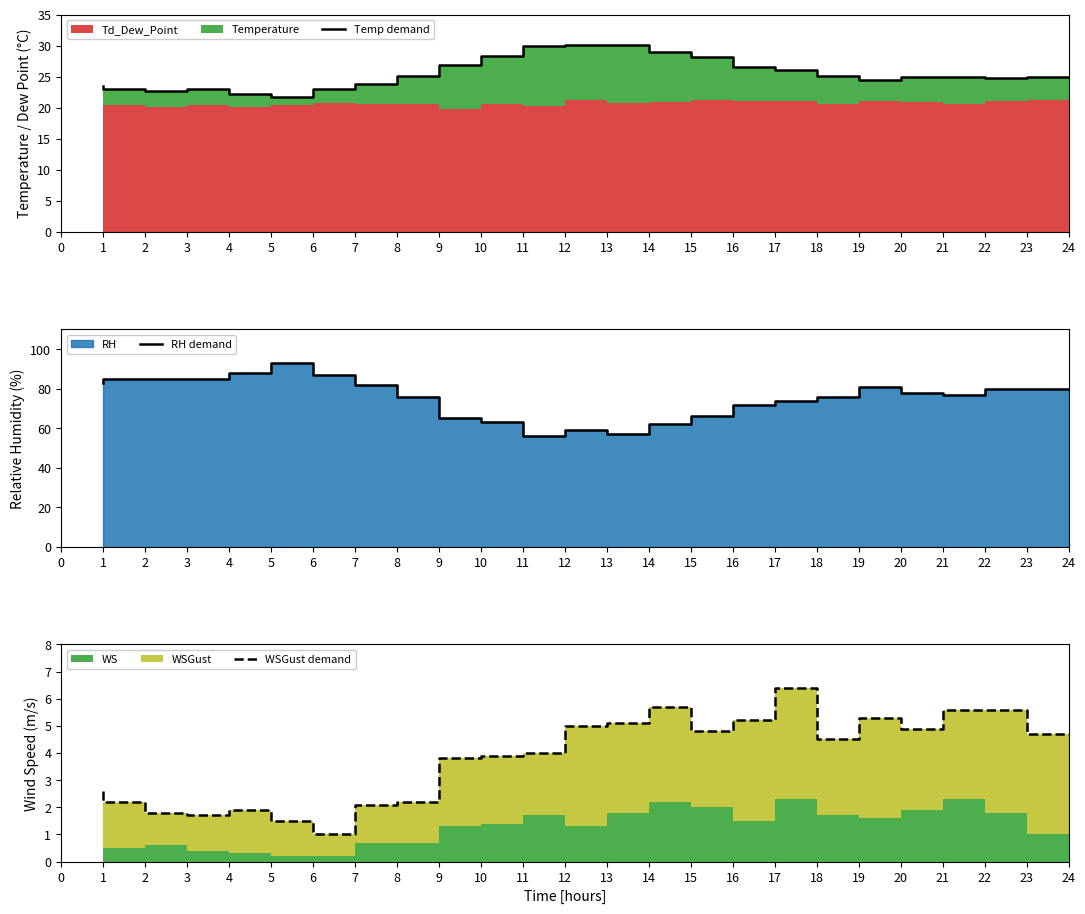

What is the value of the WSGust demand point at the 10th from the left?

3.8